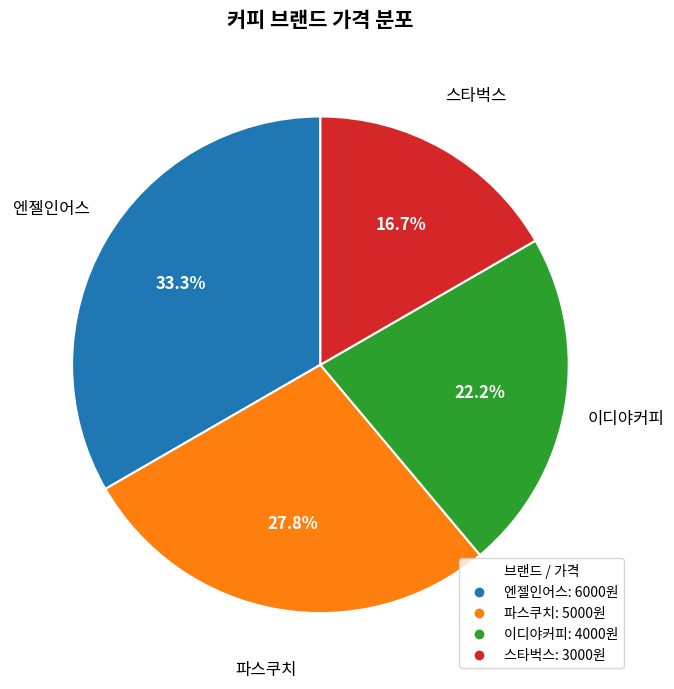

Between 파스쿠치 and 이디야커피, which is larger?

파스쿠치